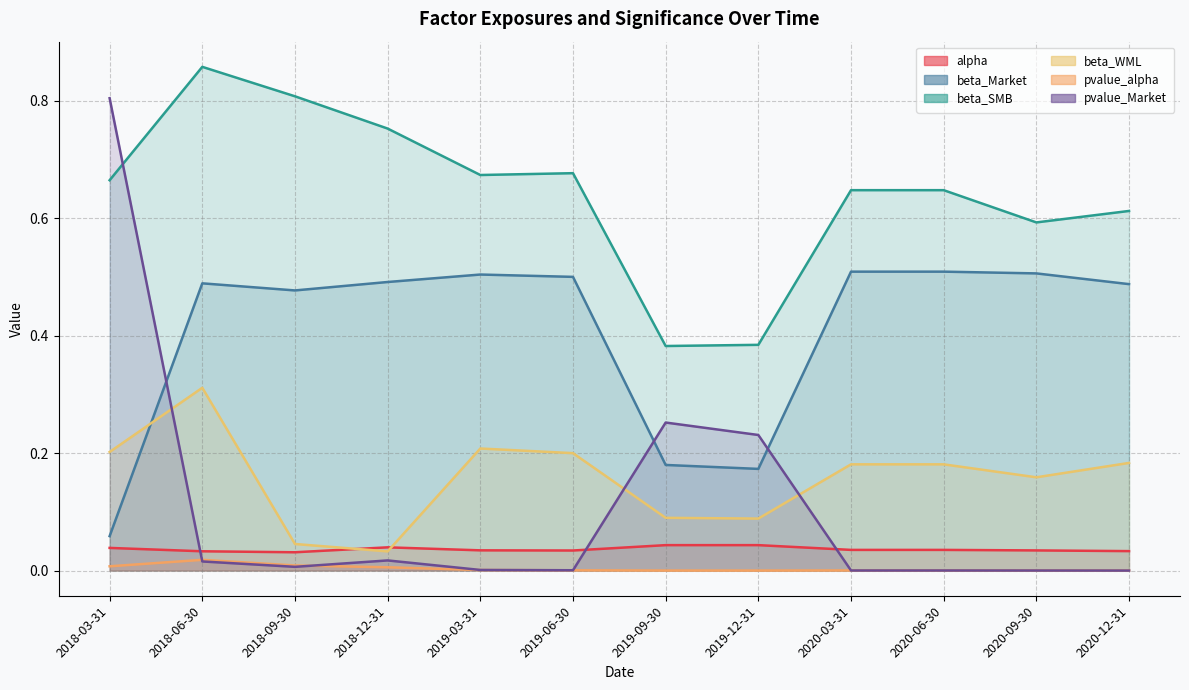

At how many categories does at least one series exceed 0?

12